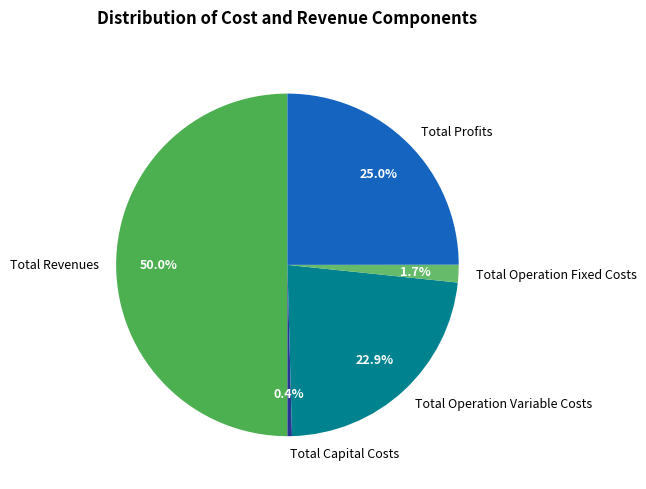

To the nearest percent, what is the combined percentage of Total Profits and Total Capital Costs?

25%